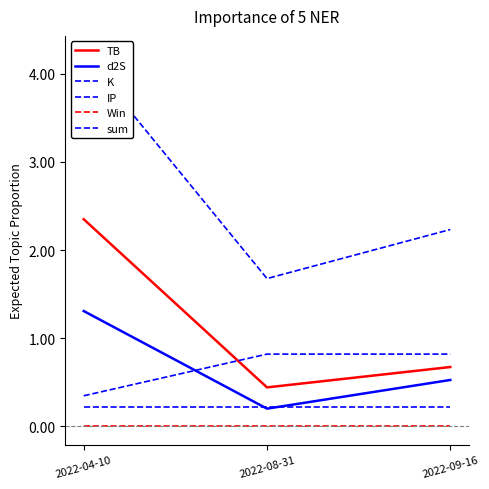

How many data points in sum are less than 2?

1